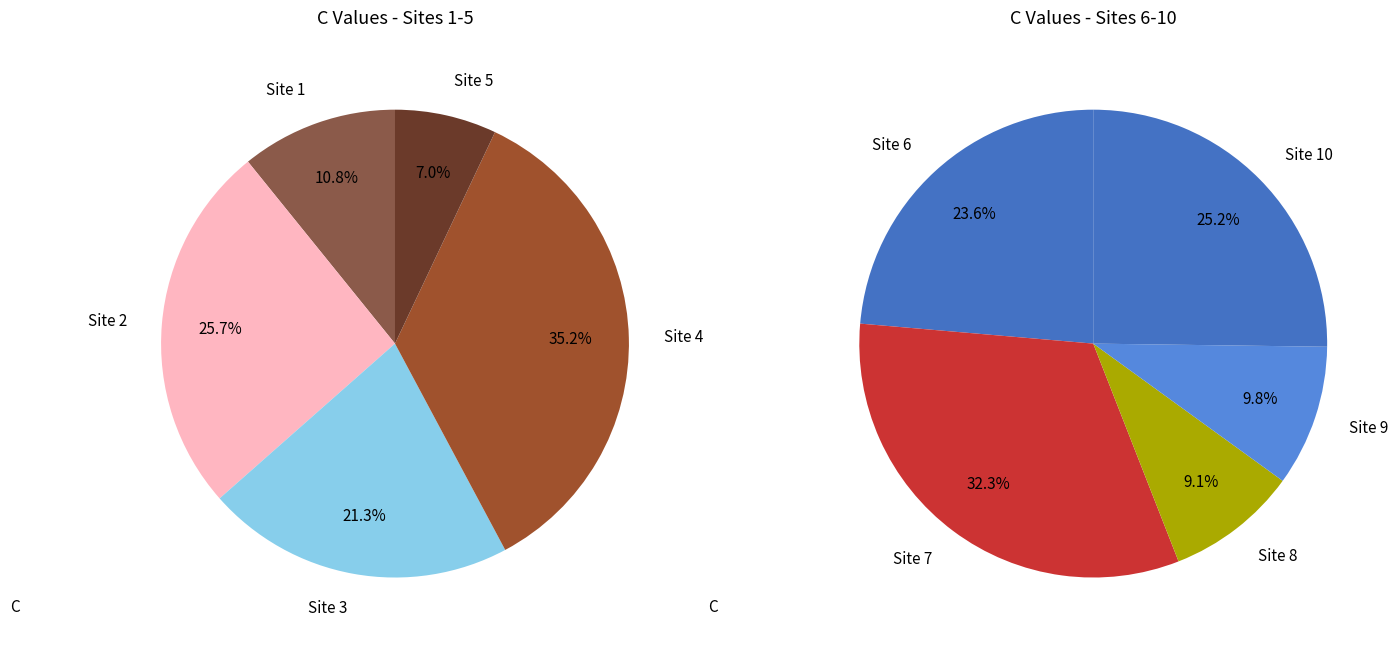

Which slice is the largest?

Site 4